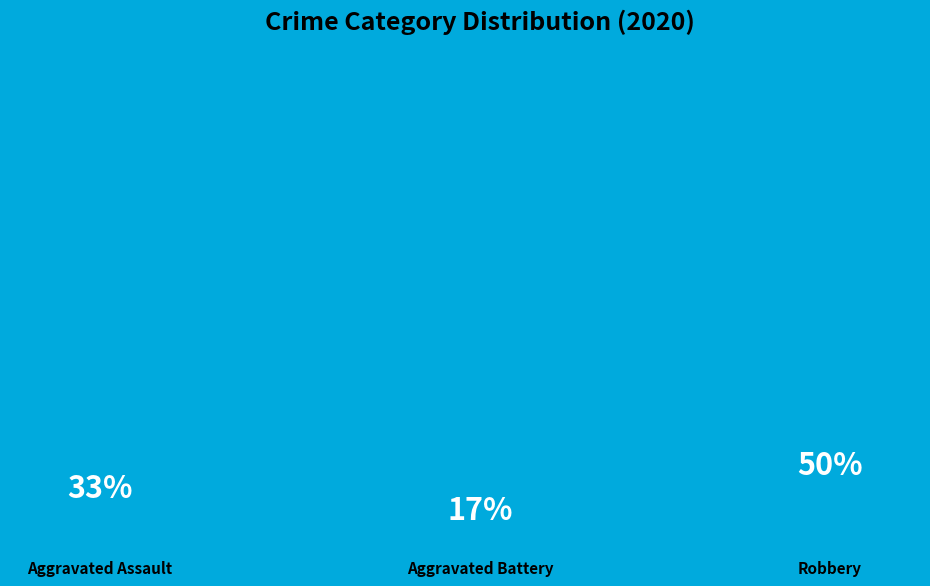

Does Aggravated Assault account for over 50% of the chart?

No